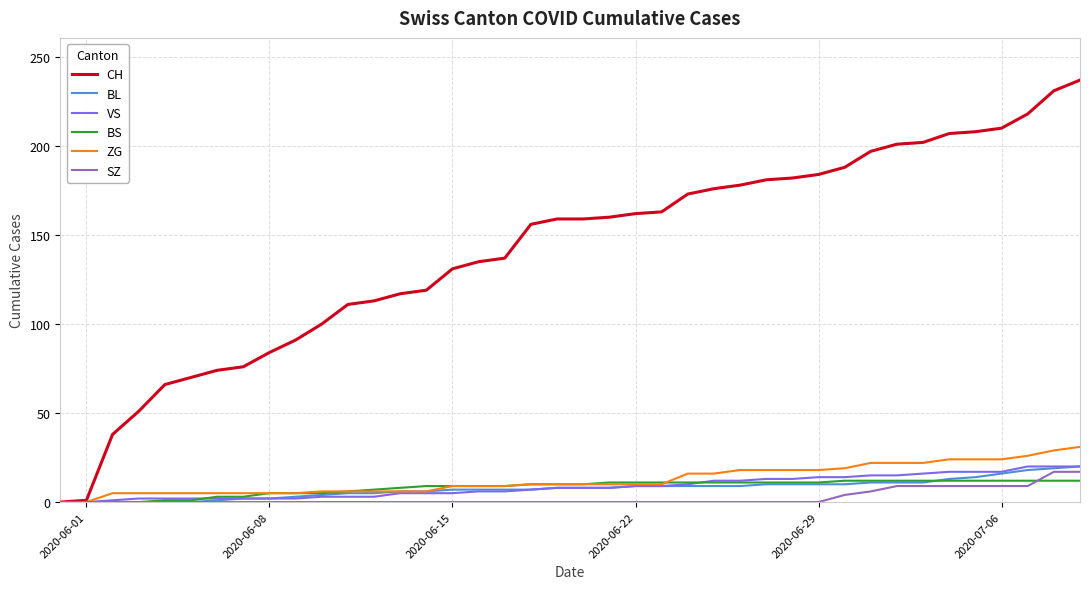

Which series has the largest total across all categories?

CH